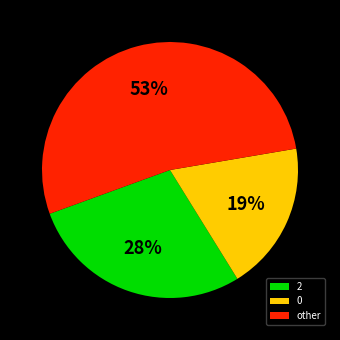

Is it true that 0 is 19% of the pie?

True